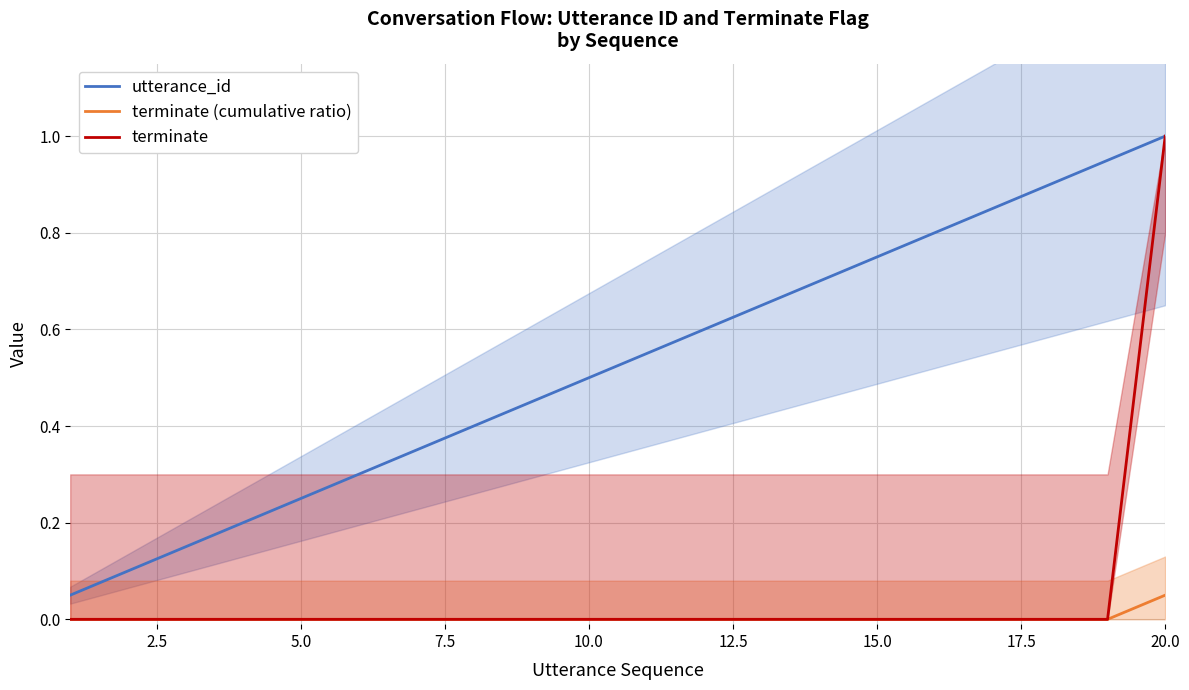

Which series has the largest total across all categories?

utterance_id